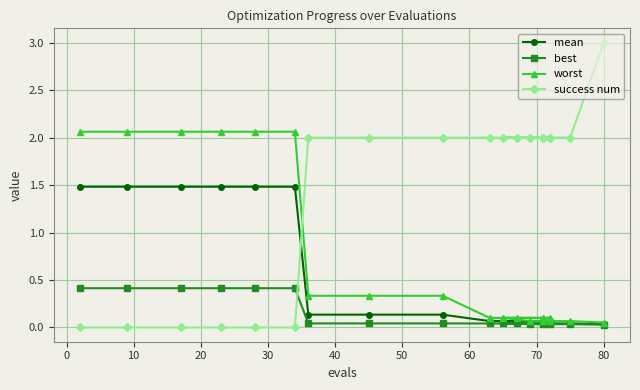

What is the sum of all success num values?

27.0